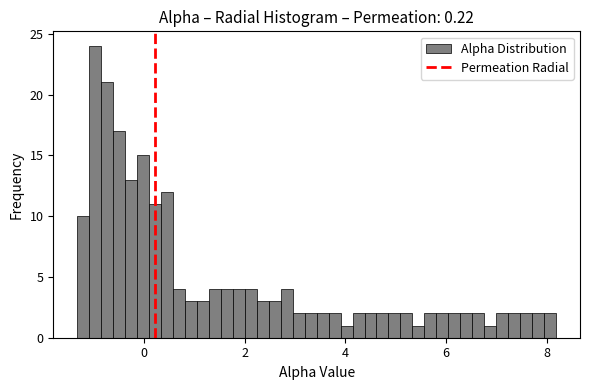

Around what value on the x-axis is the tallest bar? Give the approximate position of its centre, as read against the axis.

-1.0